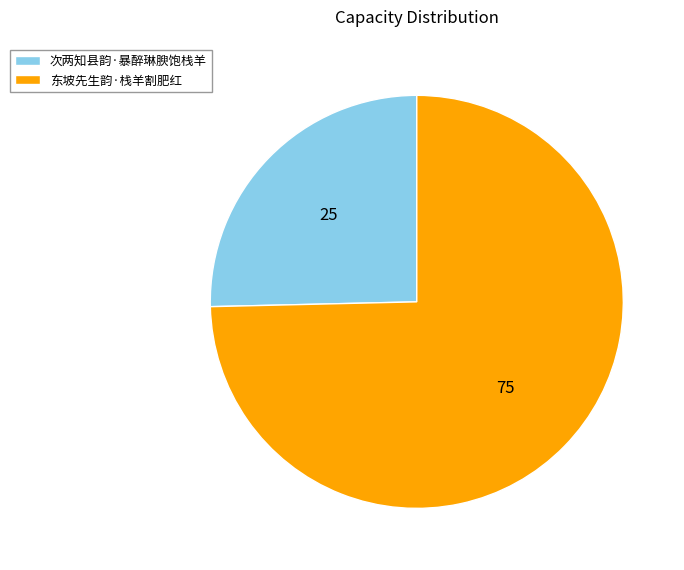

Which has a higher value, 东坡先生韵·栈羊割肥红 or 次两知县韵·暴醉琳腴饱栈羊?

东坡先生韵·栈羊割肥红